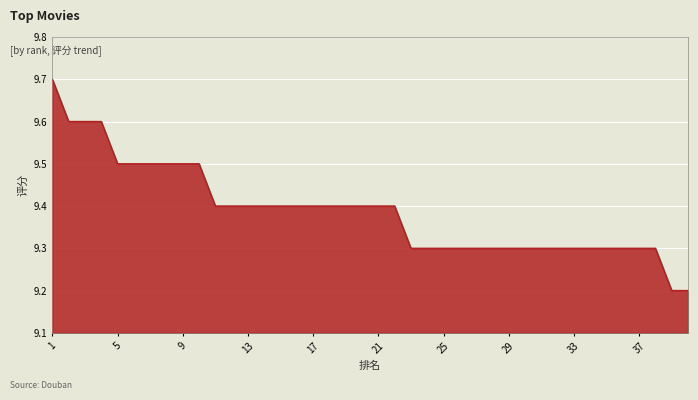

What is the maximum value shown in the chart?

9.7